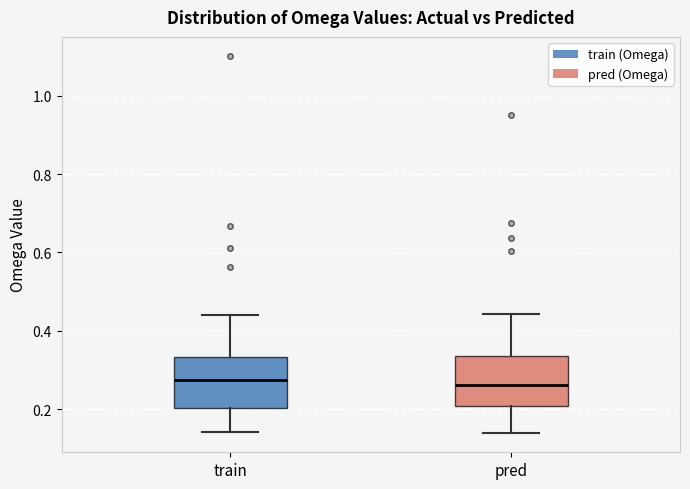

Reading left to right, transcribe this box plot: for each box, give where its median line is, the range the box spans, and where its two whiskers end, as read against the y-axis. The values are not printed on the chart, so give them approximately, as read against the axis.

train: median 0.28, box 0.20 to 0.34, whiskers 0.14 to 0.44
pred: median 0.26, box 0.20 to 0.34, whiskers 0.14 to 0.44